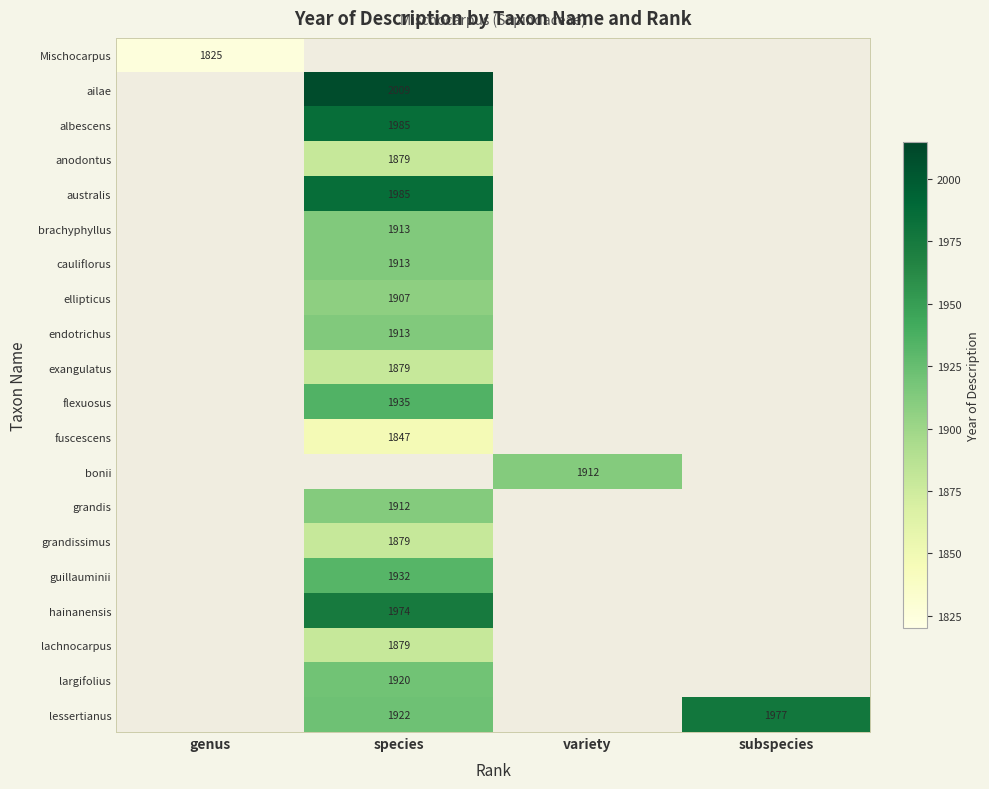

Is it true that grandissimus equals 1879 at species?

True